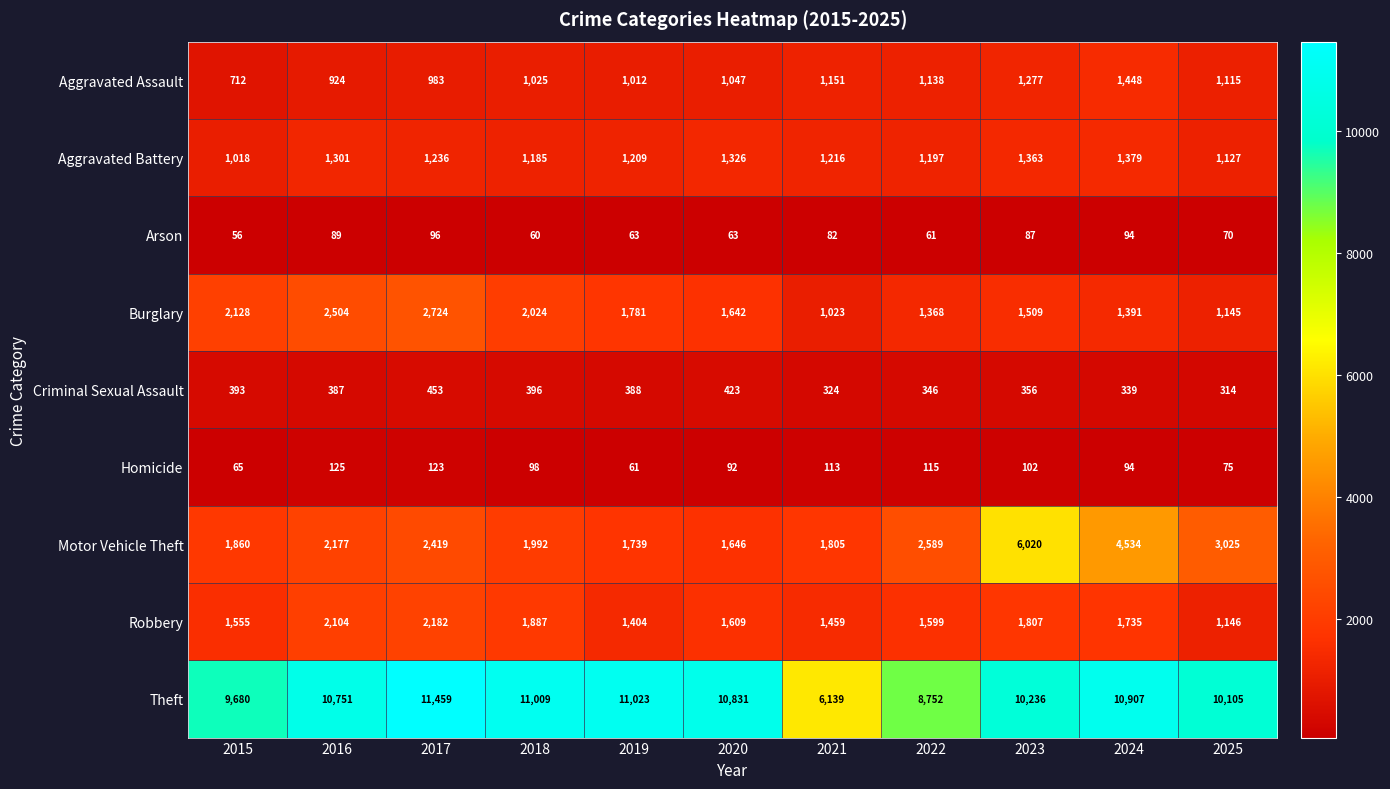

Count the number of categories in the chart.

11